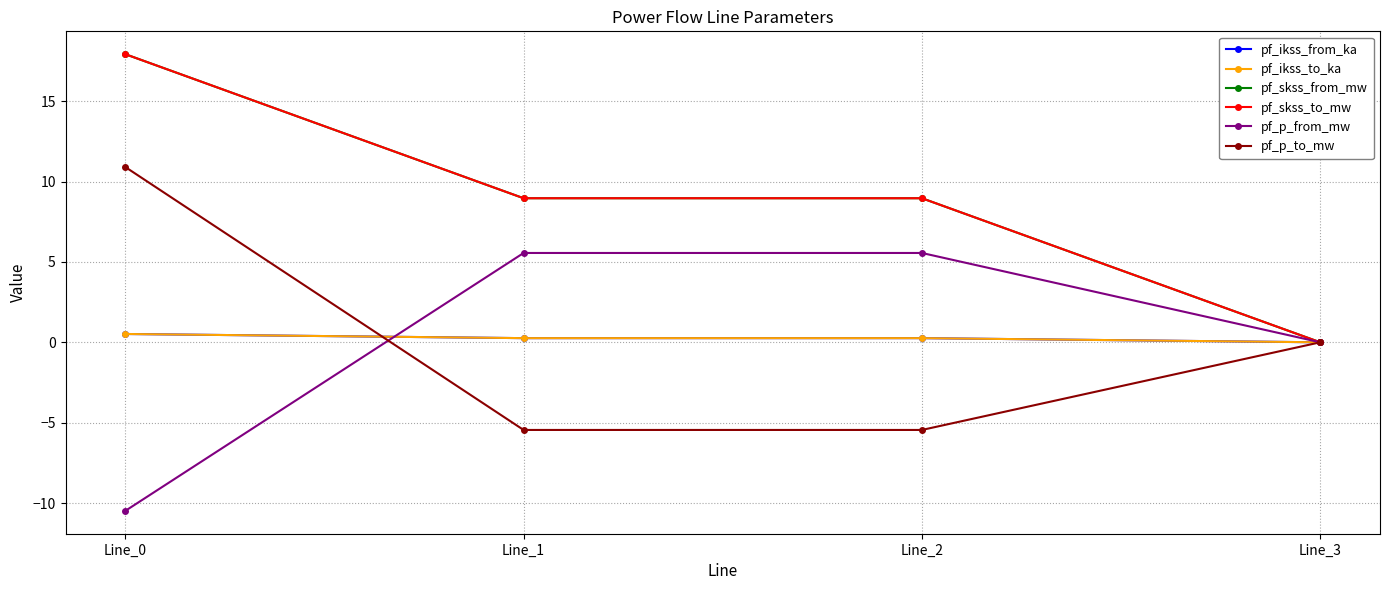

Rank the categories by pf_p_to_mw value from lowest to highest.

Line_2, Line_1, Line_3, Line_0